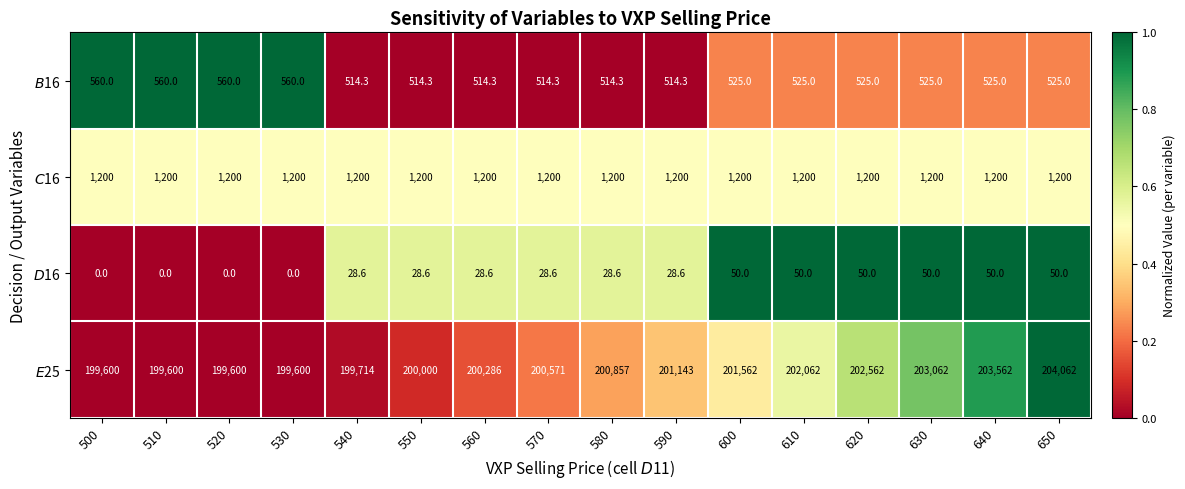

Which category has the highest value across all series?

650